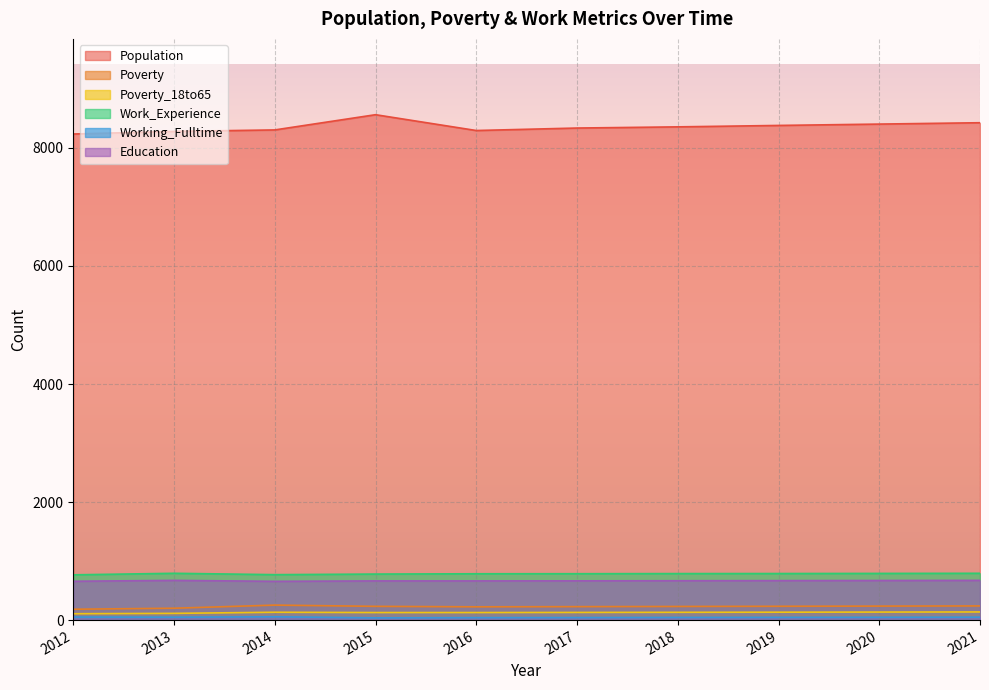

Which series has the largest total across all categories?

Population